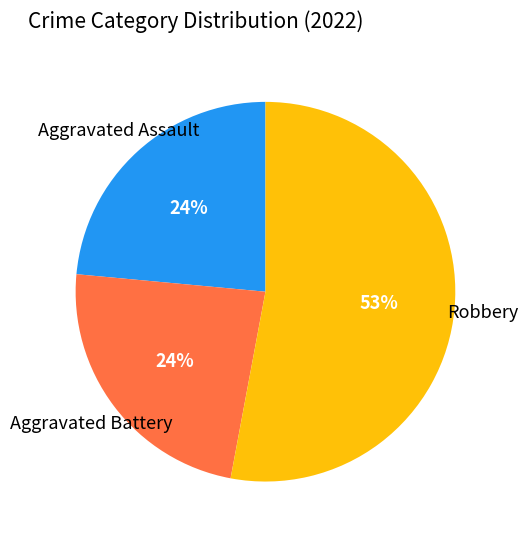

To the nearest percent, what is the difference between the largest and smallest slice percentages?

29%